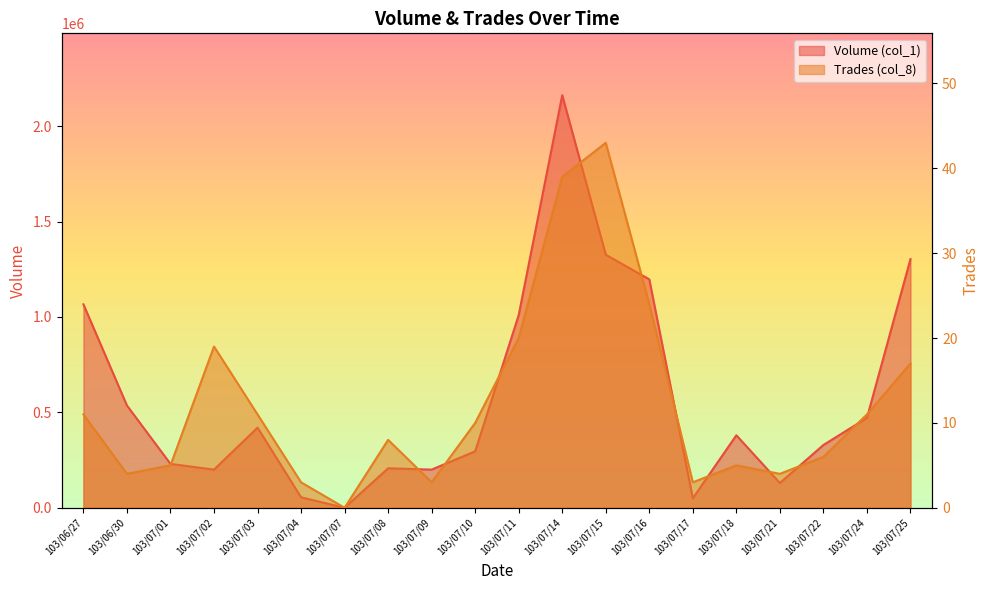

True or false: Trades (col_8) and Volume (col_1) intersect in this chart.

False